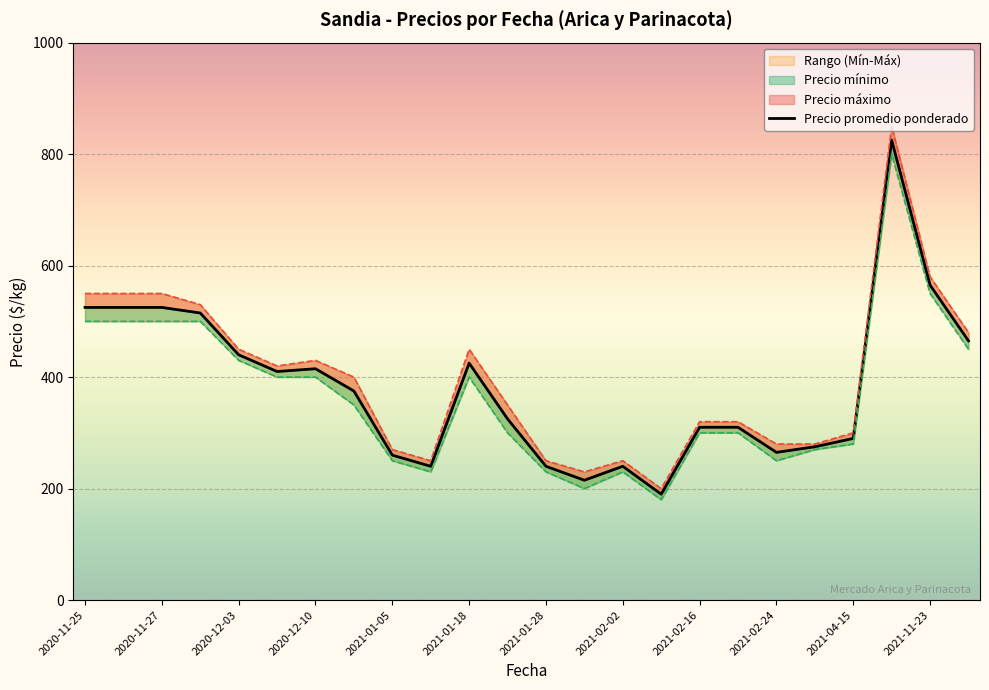

The Precio promedio ponderado series shows 273 at 23. True or false?

False